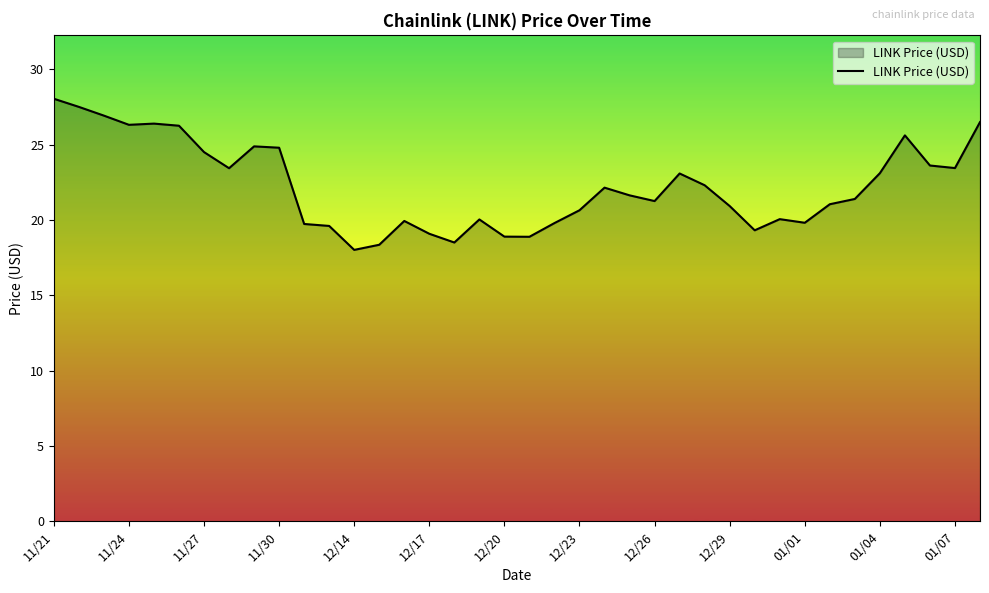

What is the difference between the maximum and minimum values?

10.0